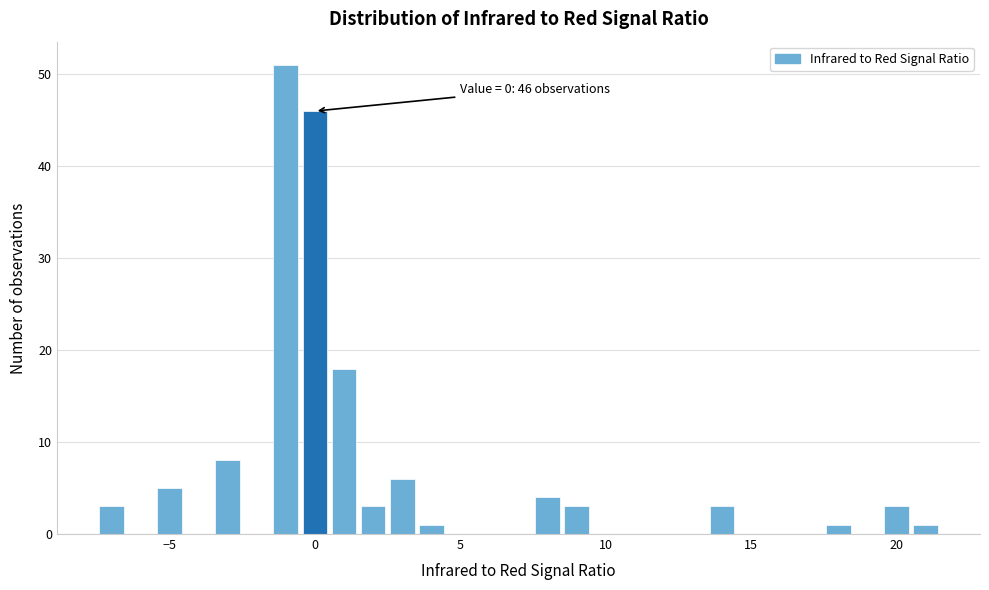

Around what value on the x-axis is the tallest bar? Give the approximate position of its centre, as read against the axis.

-1.0